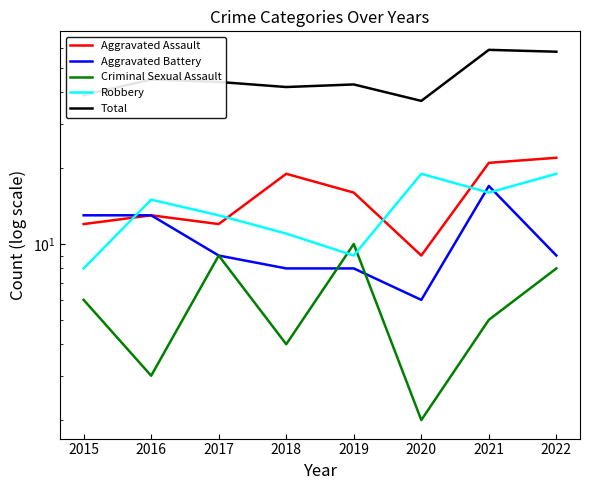

At 2021, list the series in order from smallest to largest.

Criminal Sexual Assault, Robbery, Aggravated Battery, Aggravated Assault, Total